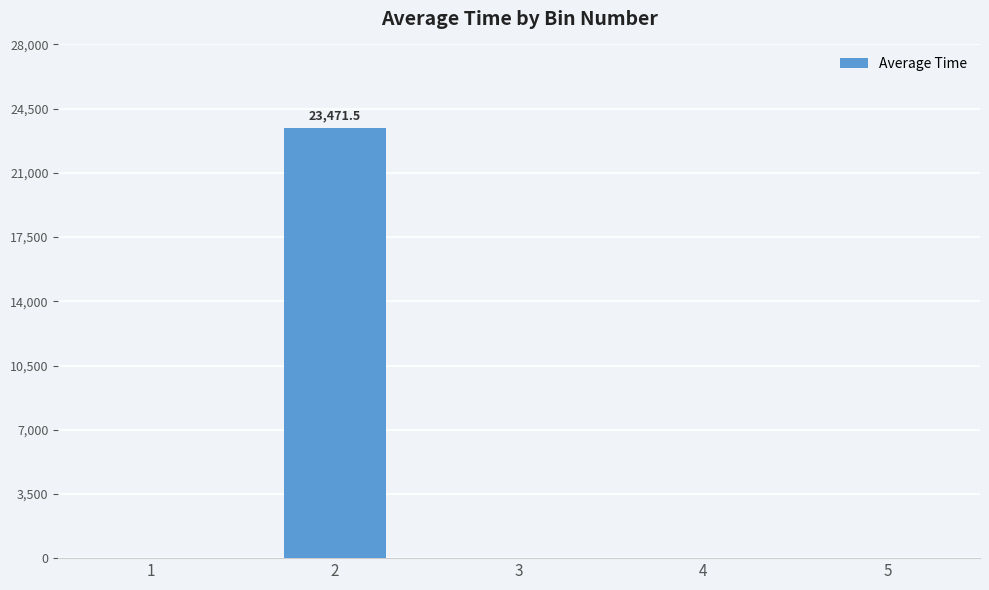

Reading right to left, extract all data points from this chart.

0.0	0.0	0.0	23471.5	0.0